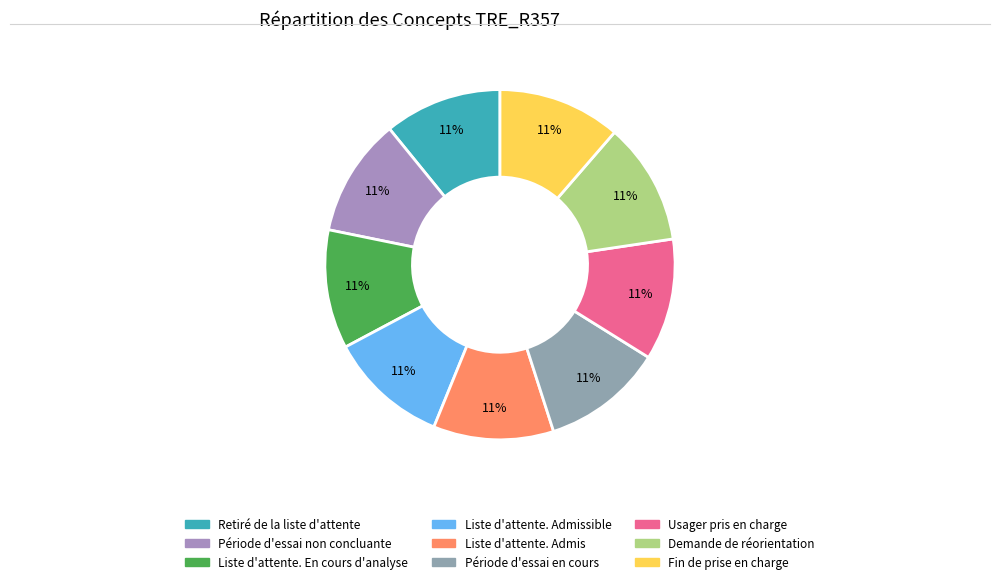

How many segments does this pie chart have?

9